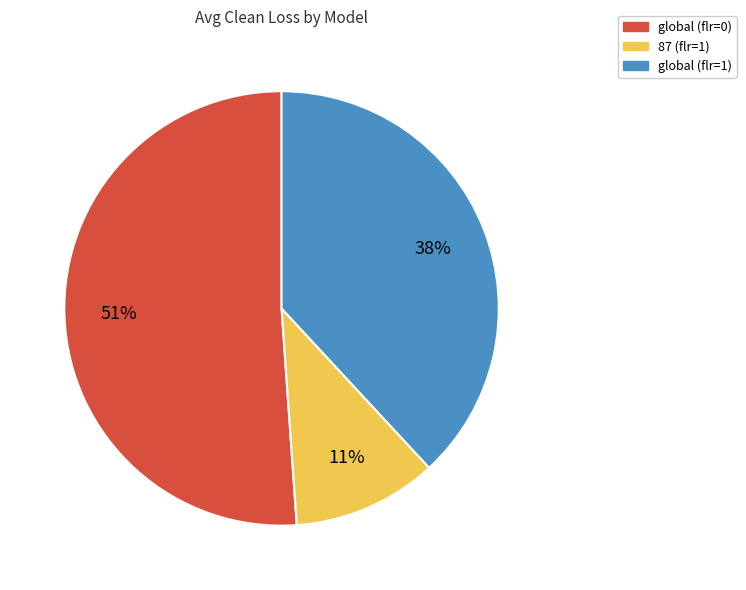

Is it true that global (flr=1) is 46% of the pie?

False